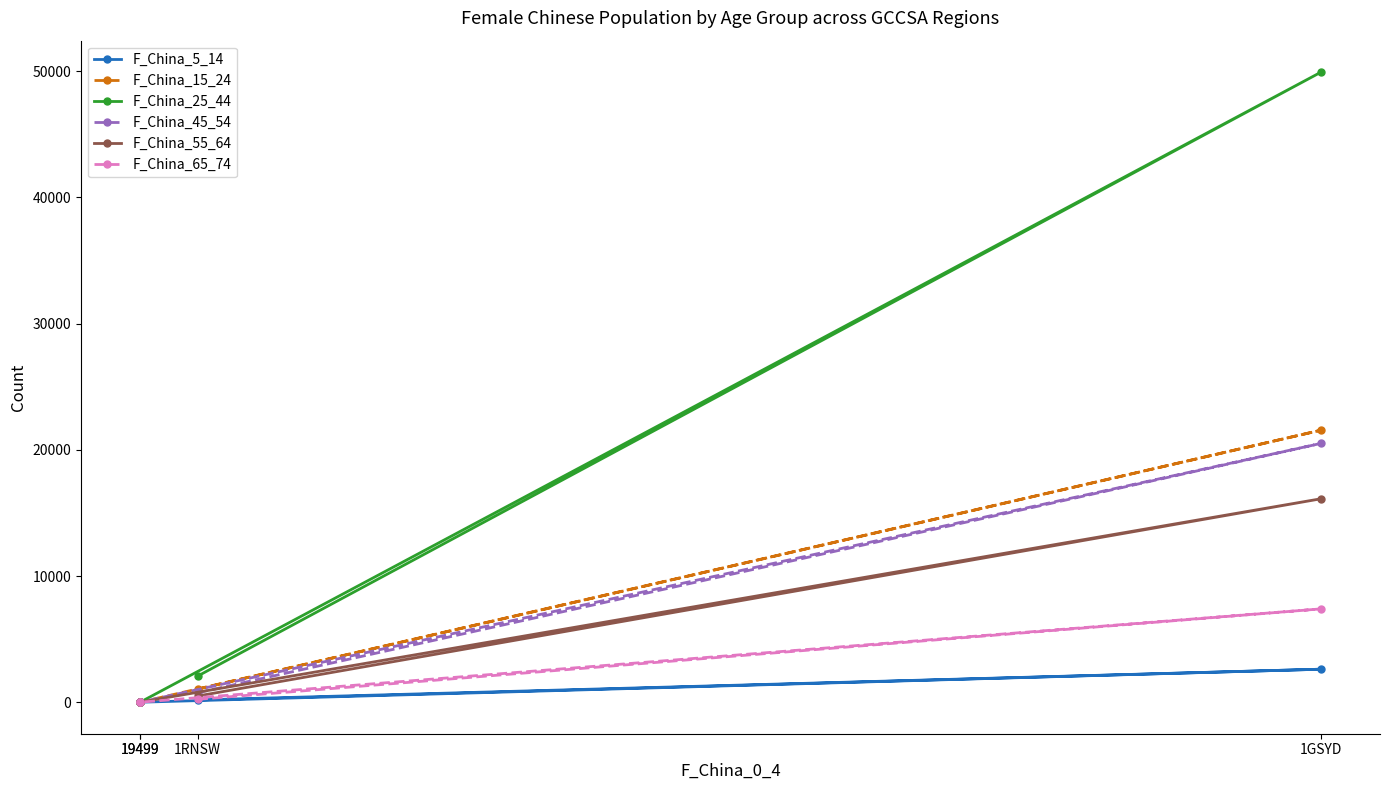

Reading left to right, list all the values displayed in this chart.

F_China_5_14: 179	2616	0	3
F_China_15_24: 1032	21556	0	43
F_China_25_44: 2067	49927	0	48
F_China_45_54: 746	20510	5	11
F_China_55_64: 490	16122	3	4
F_China_65_74: 228	7397	0	3